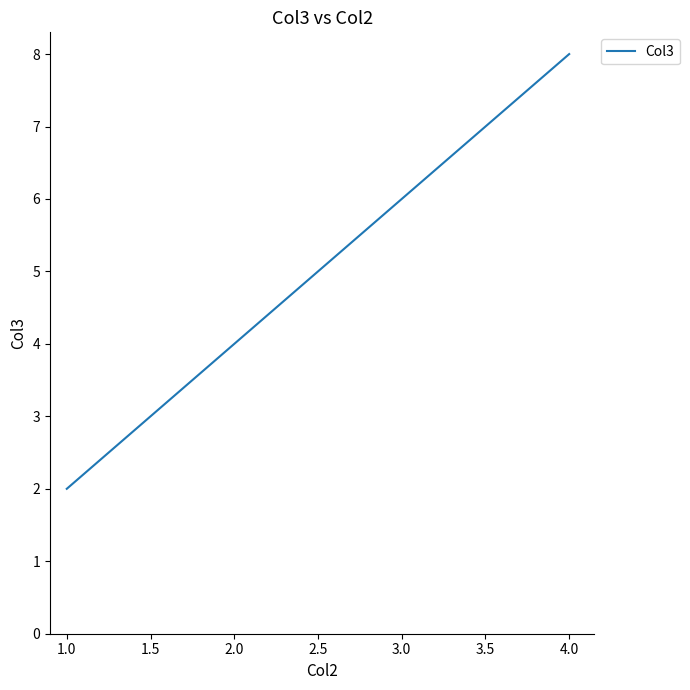

Does the chart display data point markers on the line(s)?

No